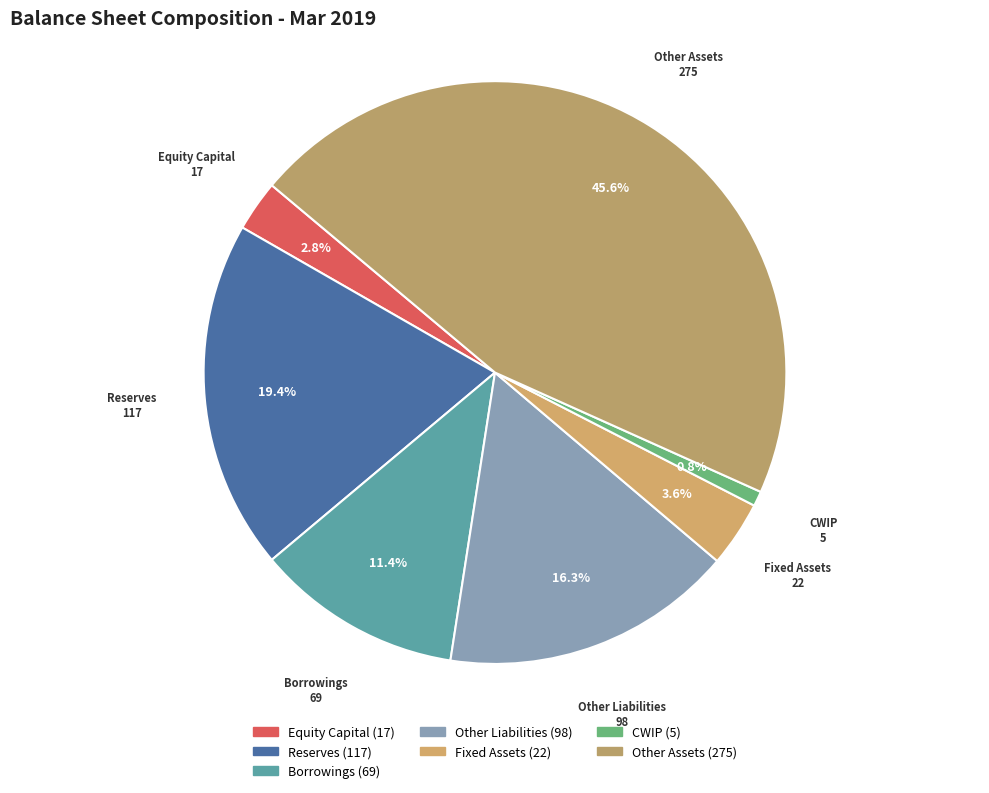

Between Equity Capital and Borrowings, which is larger?

Borrowings